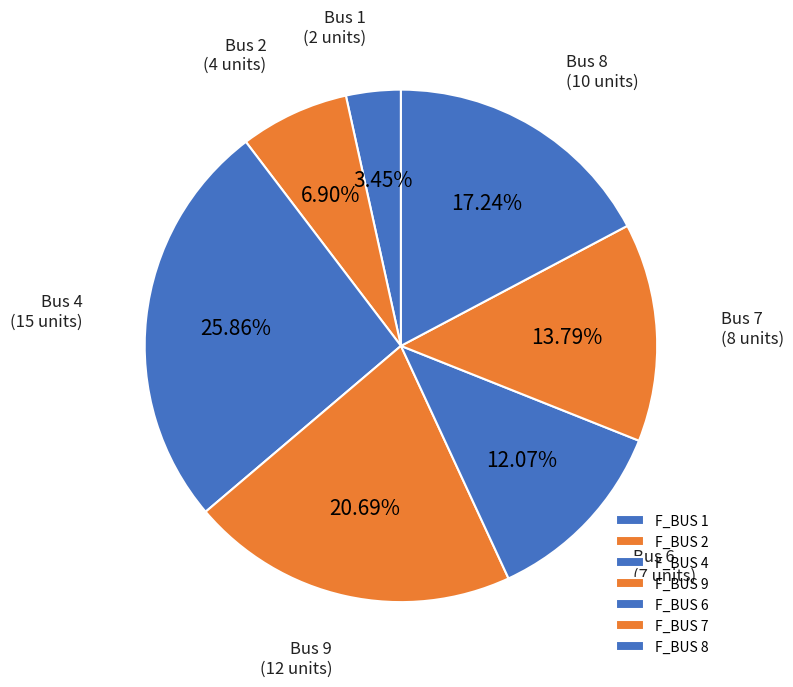

How many slices are in this pie chart?

7